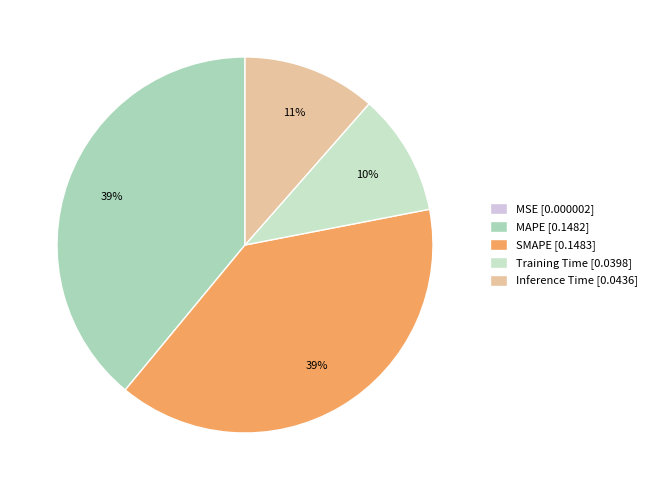

Does any single category account for the majority?

No